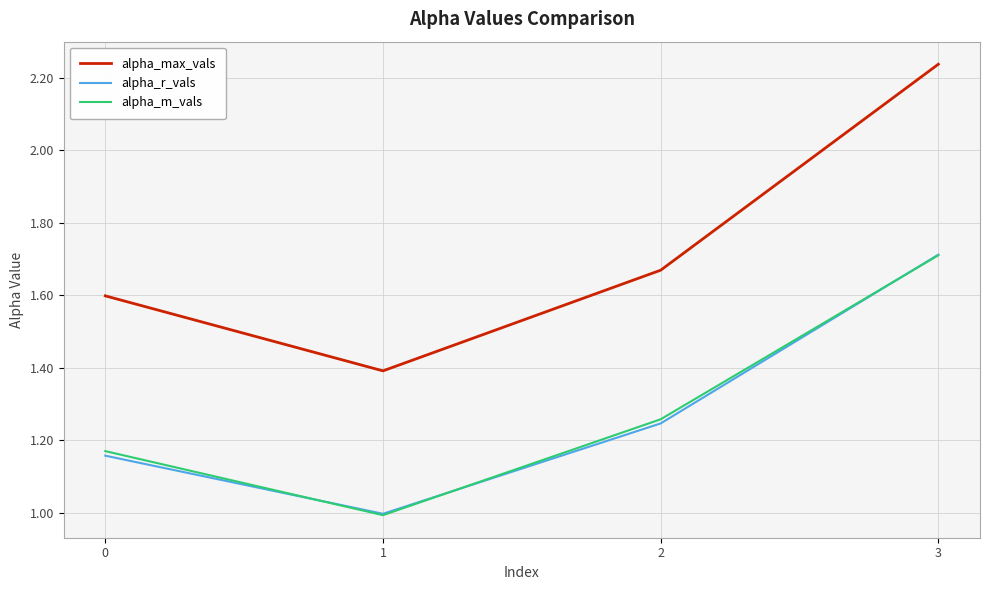

True or false: alpha_m_vals has more than 2 interior local peaks.

False